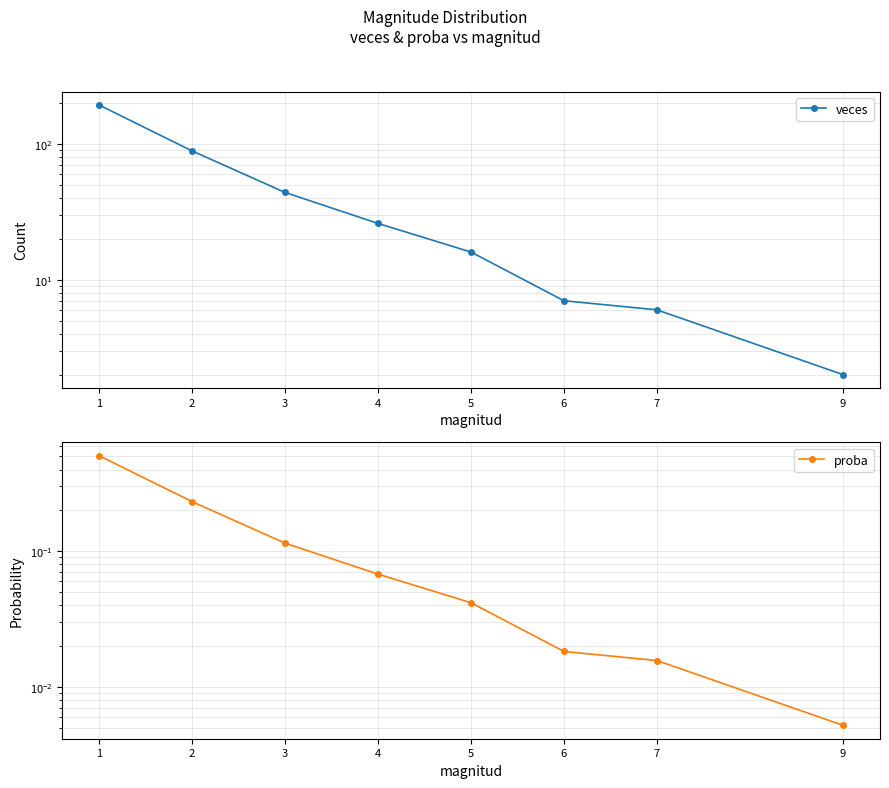

True or false: proba has a value of 0.3 at 2.

False